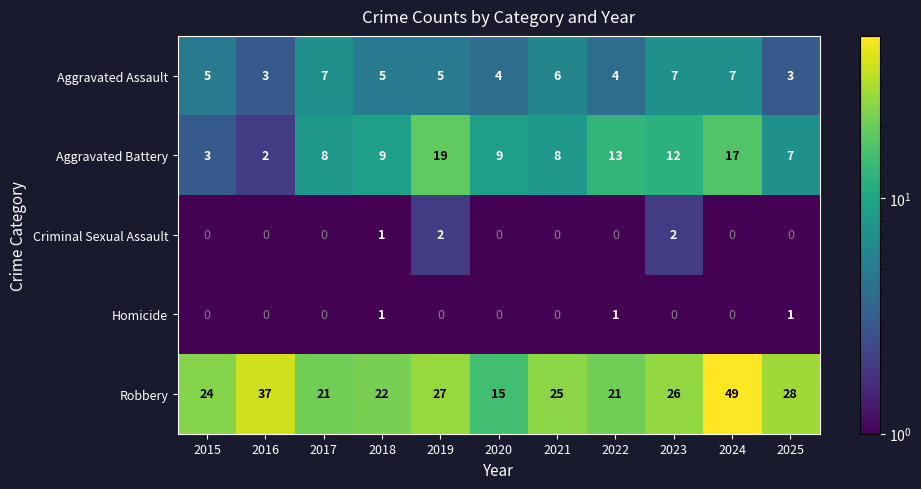

What is the spread (max minus min) of values at 2025?

28